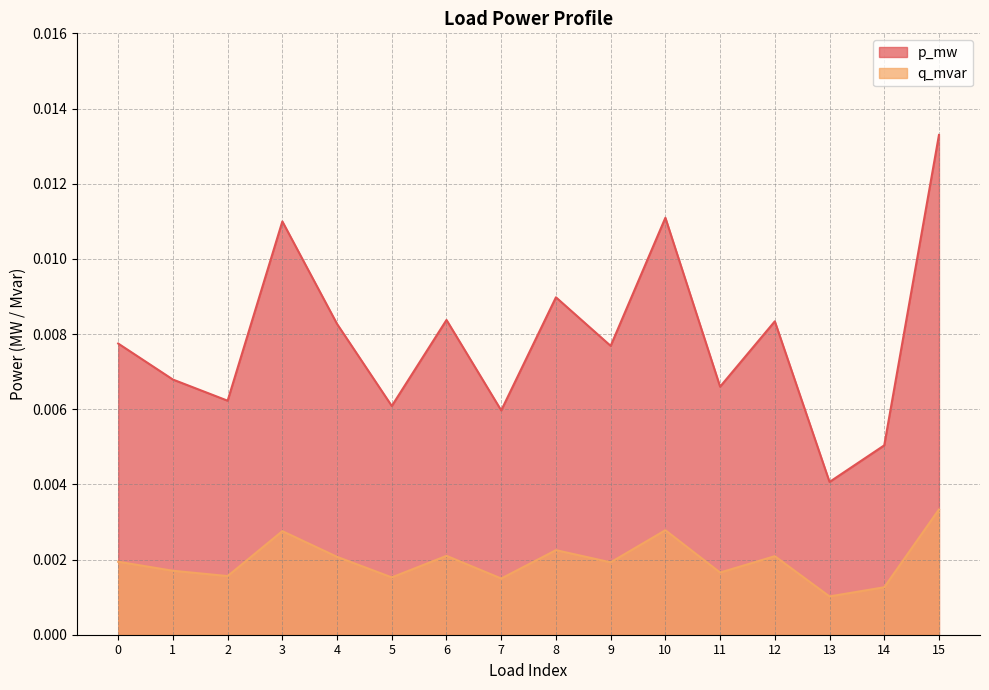

How many lines are shown in the chart?

2